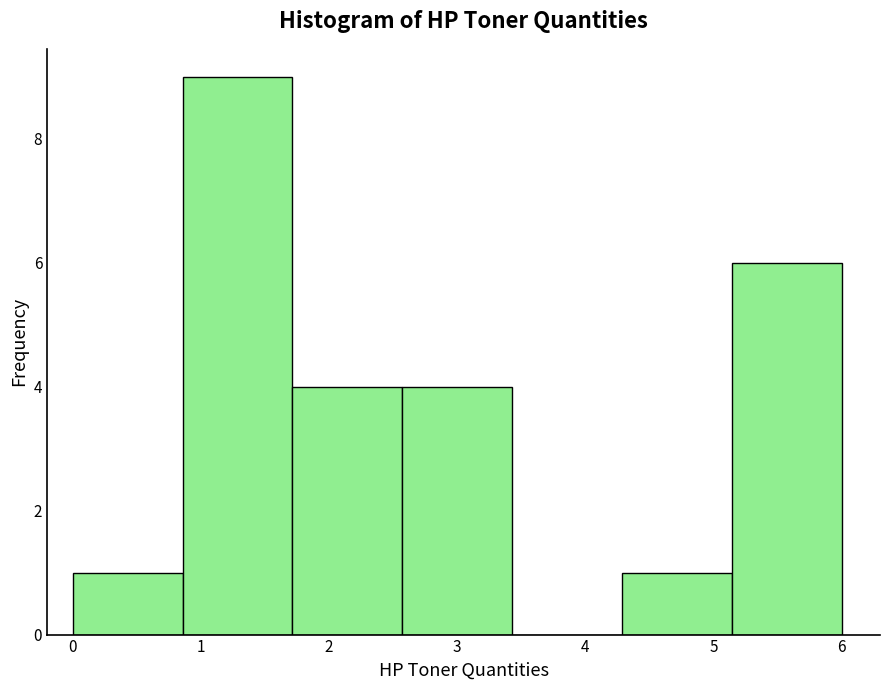

Reading left to right, transcribe this chart: for each bar, give the range it covers on the x-axis and its height. Neither the bar edges nor the heights are printed on the chart, so give them approximately, as read against the axes.

0.0 to 0.9: 1
0.9 to 1.7: 9
1.7 to 2.6: 4
2.6 to 3.4: 4
3.4 to 4.3: 0
4.3 to 5.1: 1
5.1 to 6.0: 6